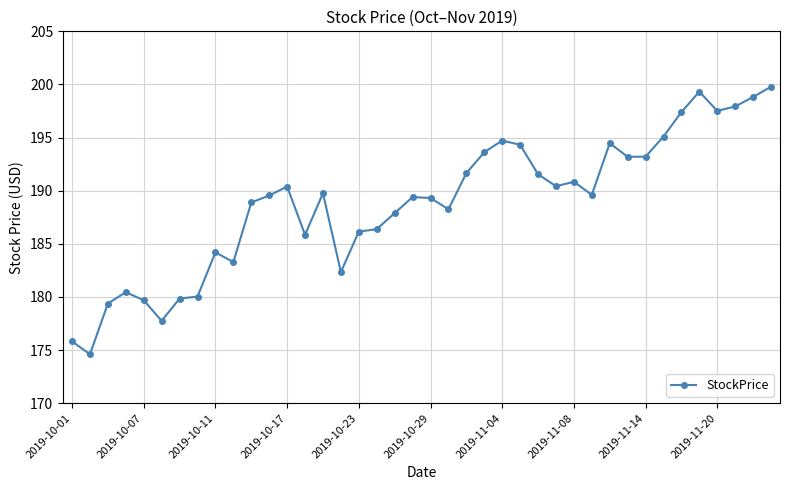

Count the number of data series in this chart.

1